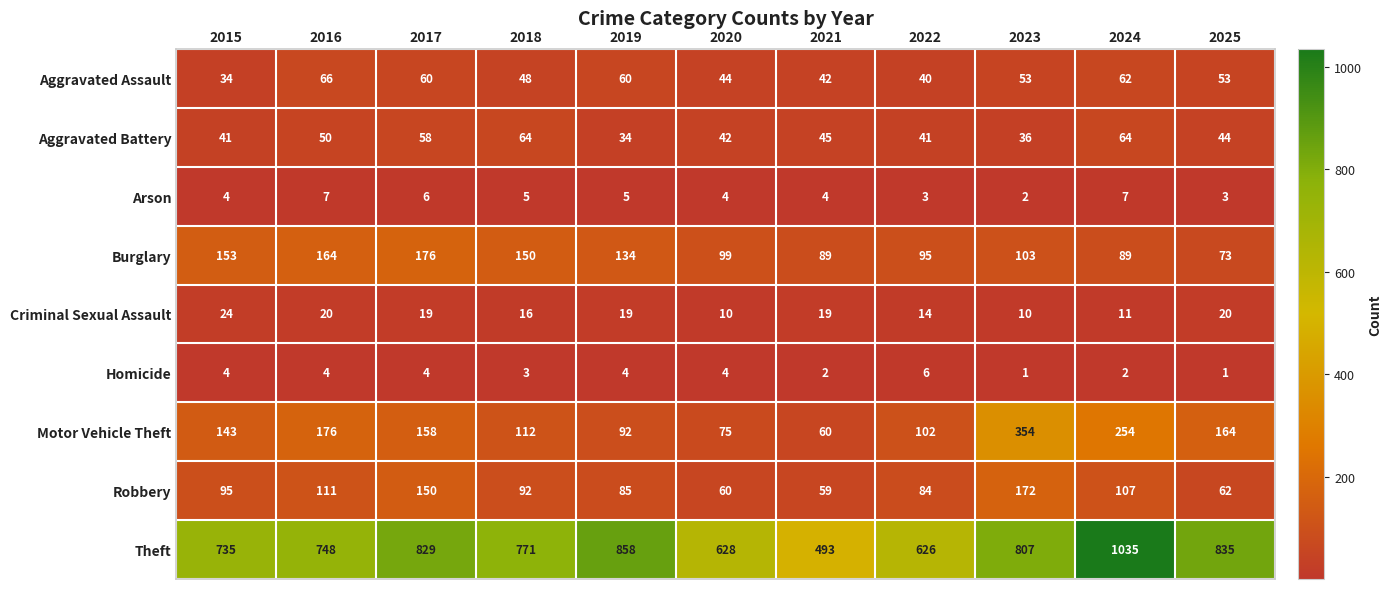

At which category is the sum across all series the highest?

2024